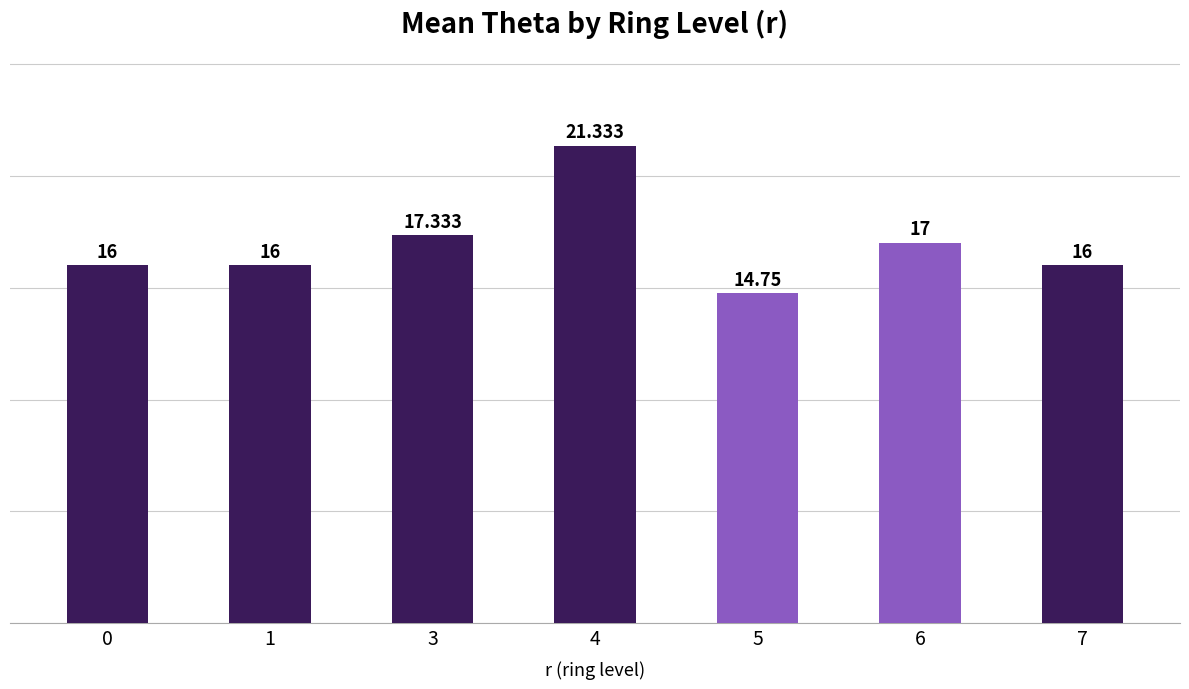

Are the bars grouped side by side (vs. stacked)?

No